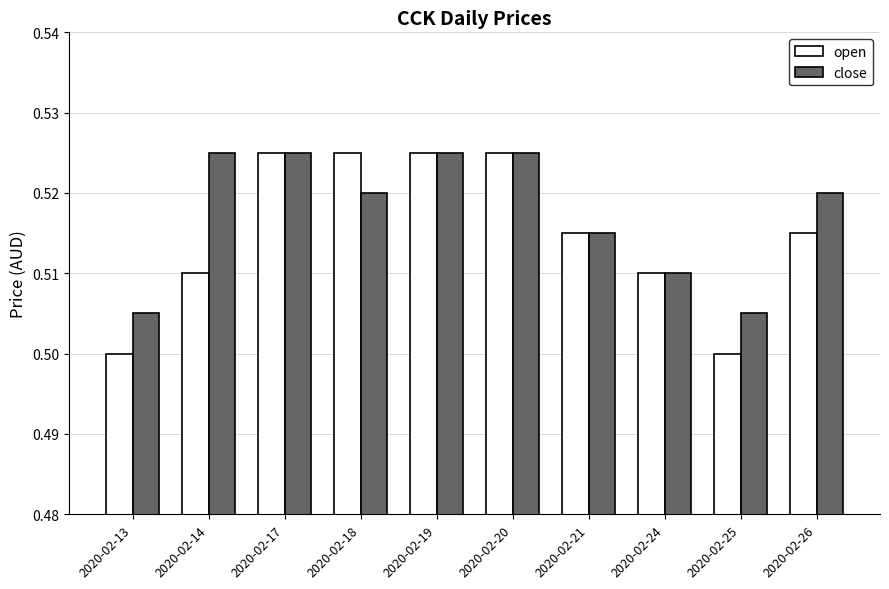

Rank the series by their average value, from lowest to highest.

open, close